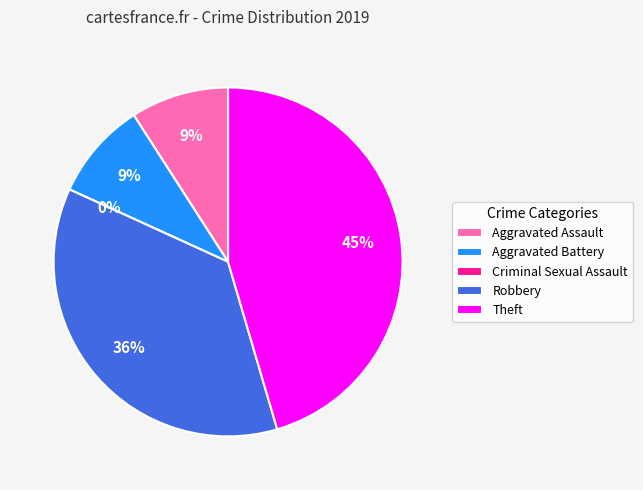

Which has a higher value, Aggravated Battery or Theft?

Theft